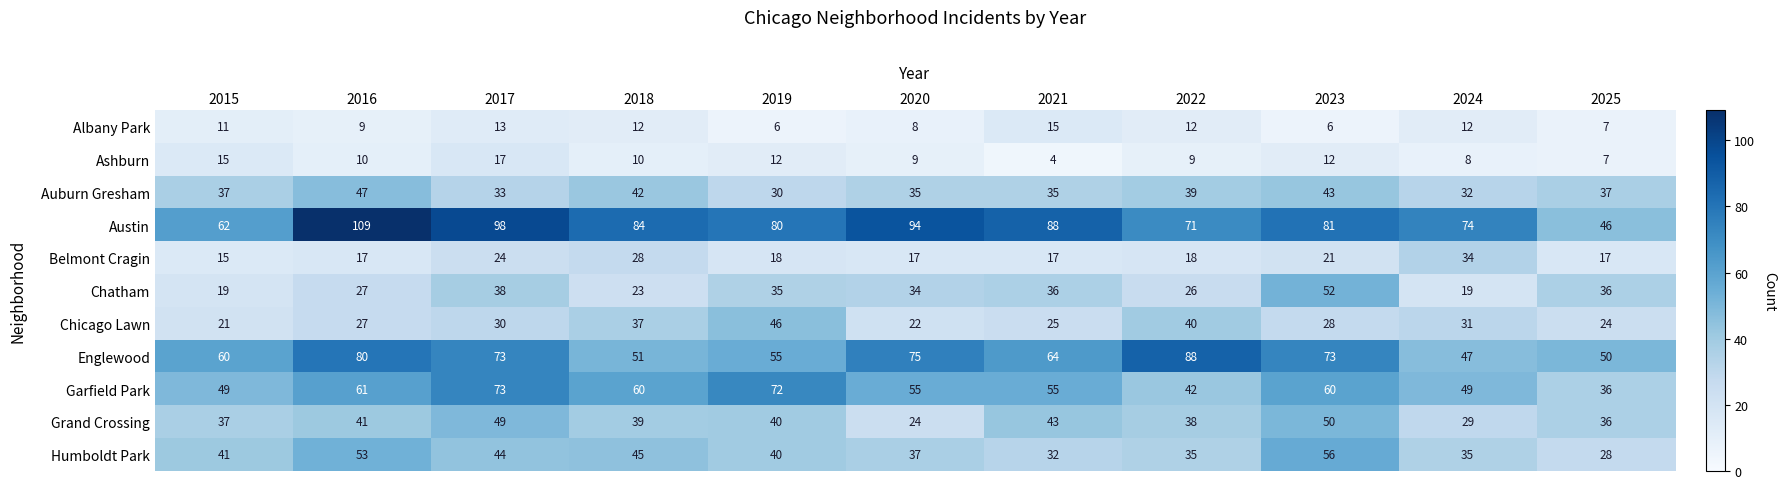

Which category has the lowest value across all series?

2021